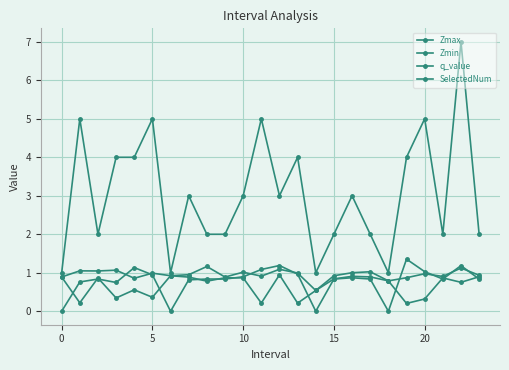

How many distinct data groups are displayed?

4